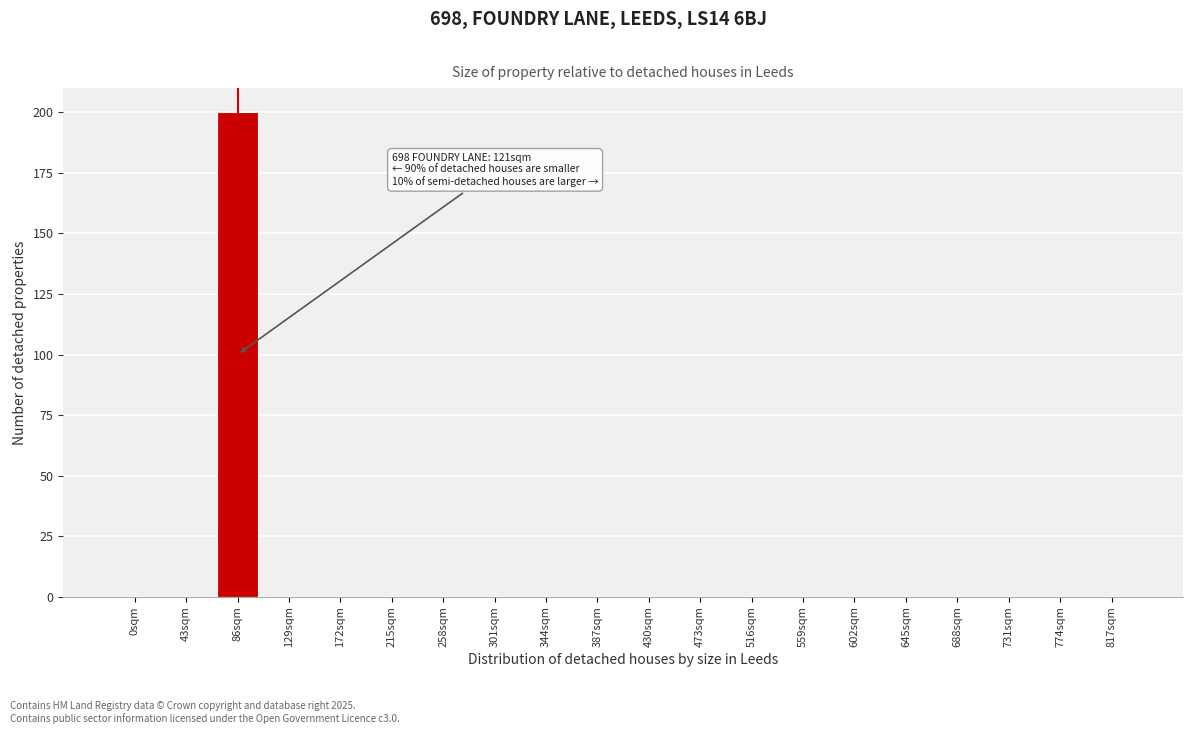

Reading left to right, what are all the values shown in this chart?

0sqm=0	43sqm=0	86sqm=200	129sqm=0	172sqm=0	215sqm=0	258sqm=0	301sqm=0	344sqm=0	387sqm=0	430sqm=0	473sqm=0	516sqm=0	559sqm=0	602sqm=0	645sqm=0	688sqm=0	731sqm=0	774sqm=0	817sqm=0